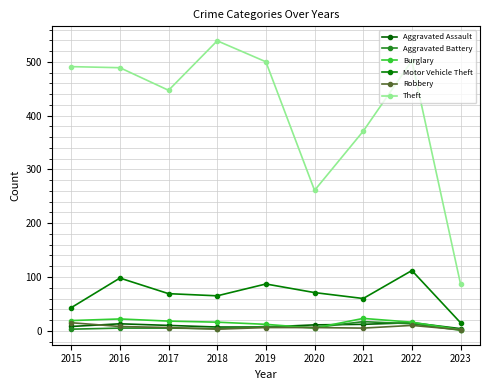

How many values in the Motor Vehicle Theft series are below 69?

4